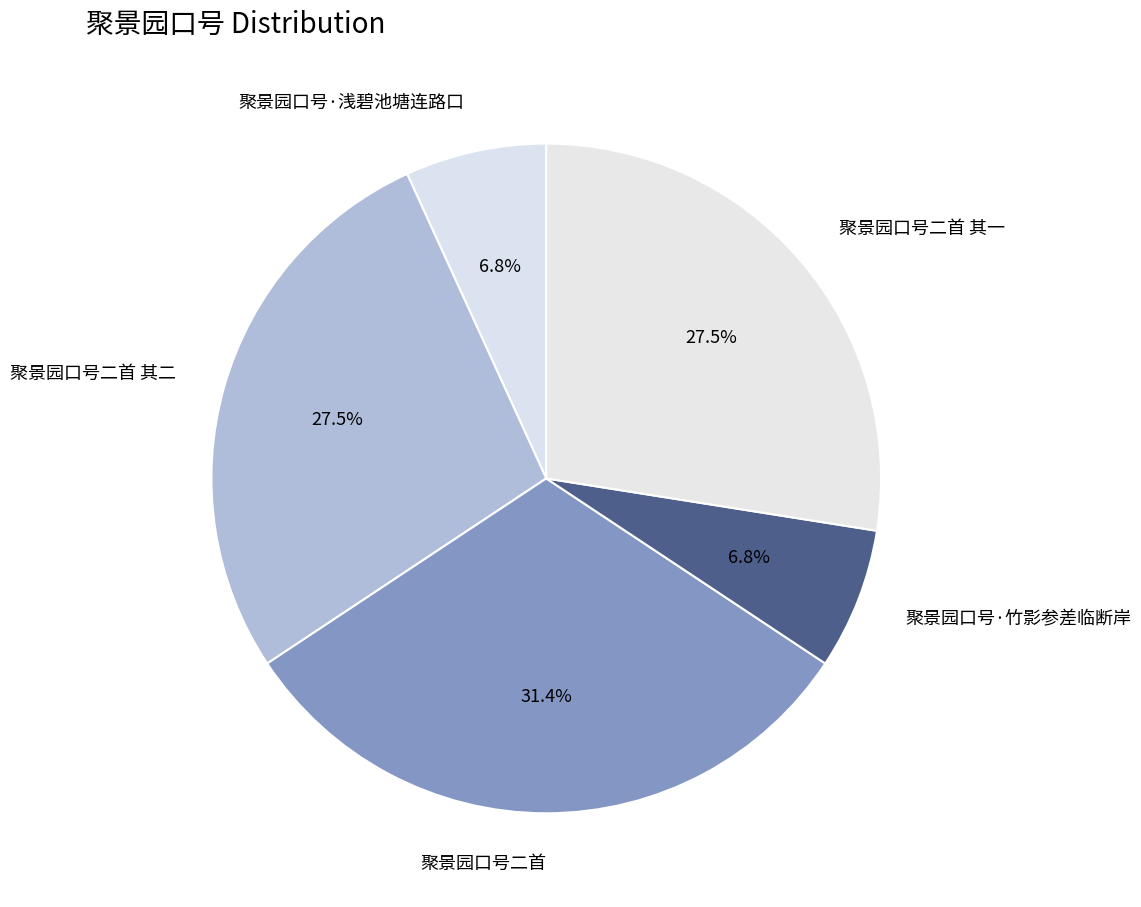

Does 聚景园口号·竹影参差临断岸 account for over 50% of the chart?

No